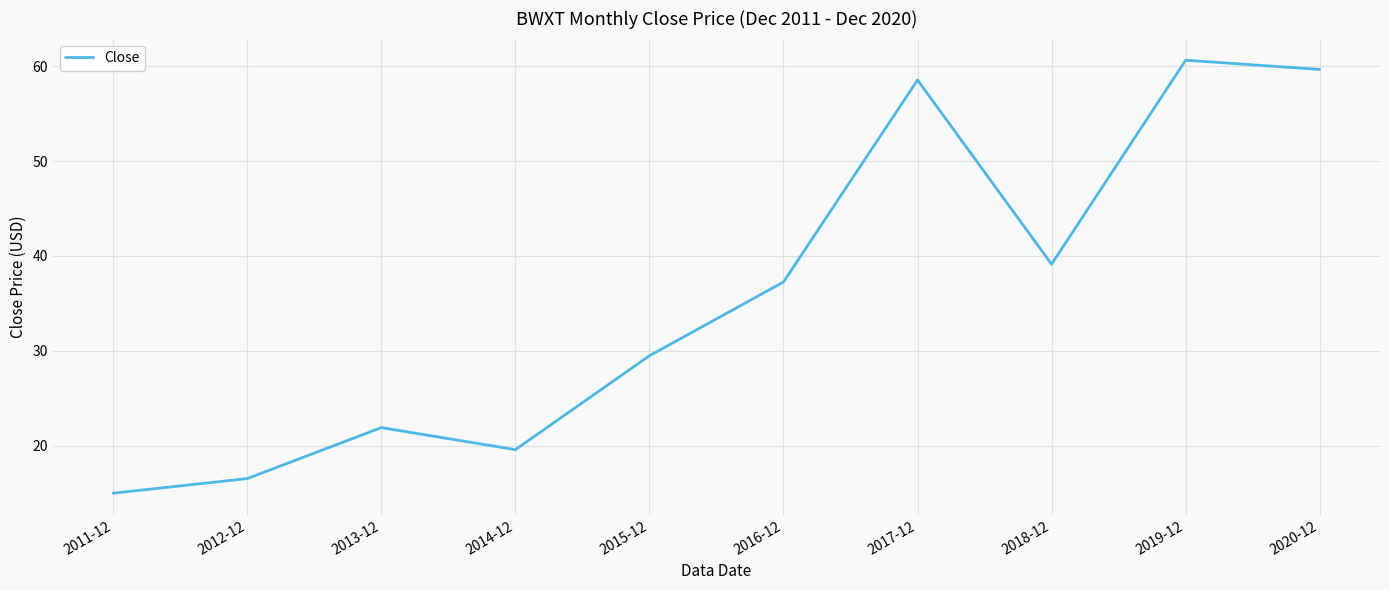

Reading left to right, transcribe all the data shown in this chart.

15.0	16.5	21.9	19.6	29.5	37.3	58.5	39.1	60.6	59.7